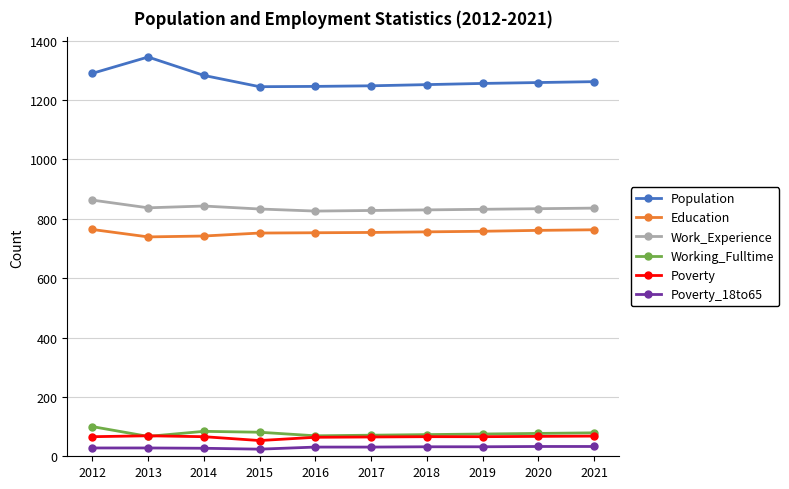

At 2015, list the series in order from largest to smallest.

Population, Work_Experience, Education, Working_Fulltime, Poverty, Poverty_18to65